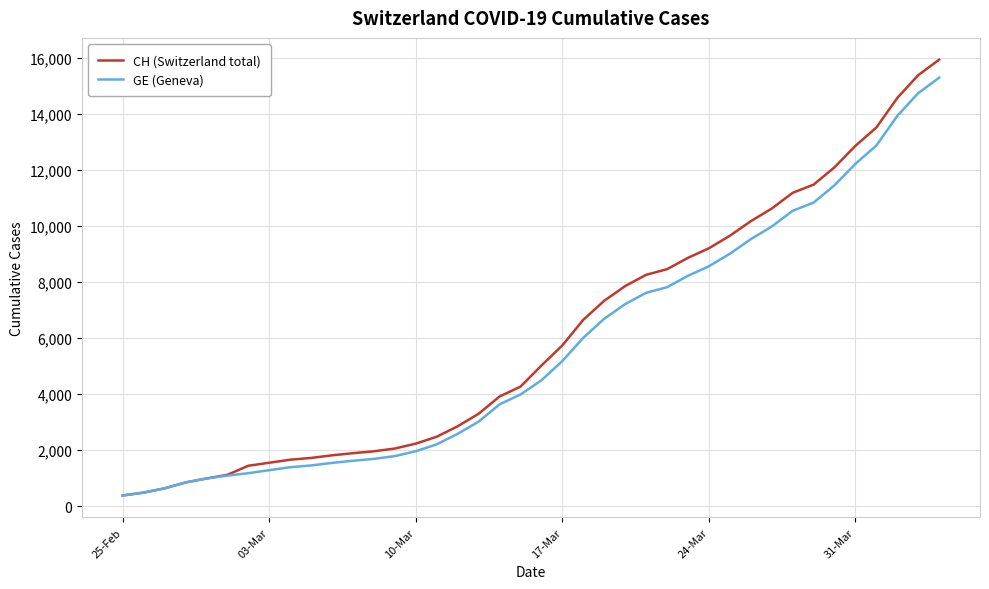

How many categories are shown in the chart?

40